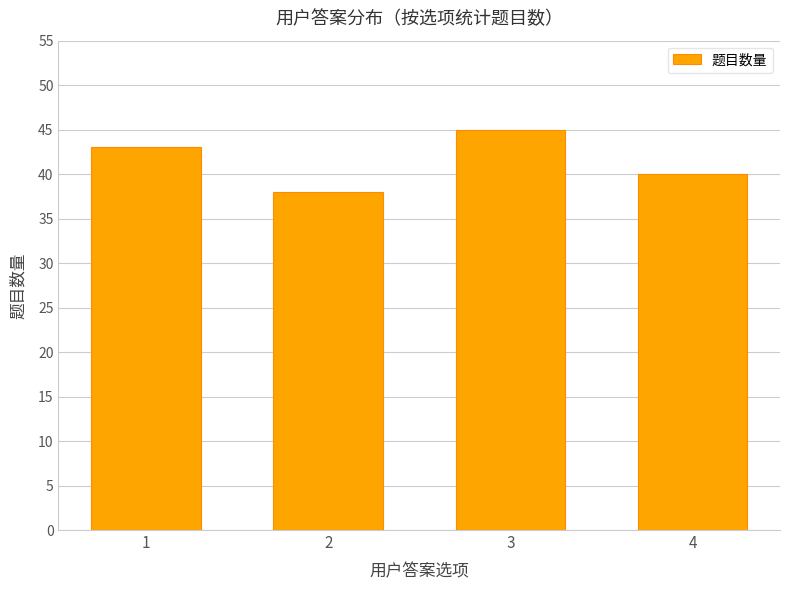

What is the ratio of the value at 2 to the value at 3?

0.8